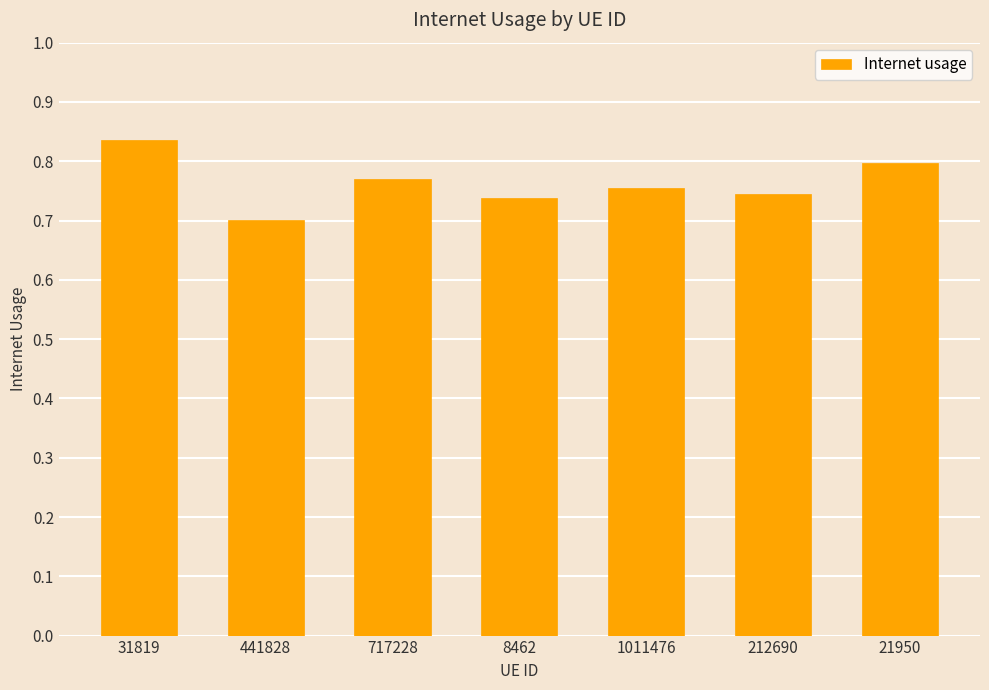

What is the label of the 6th bar from the right?

441828